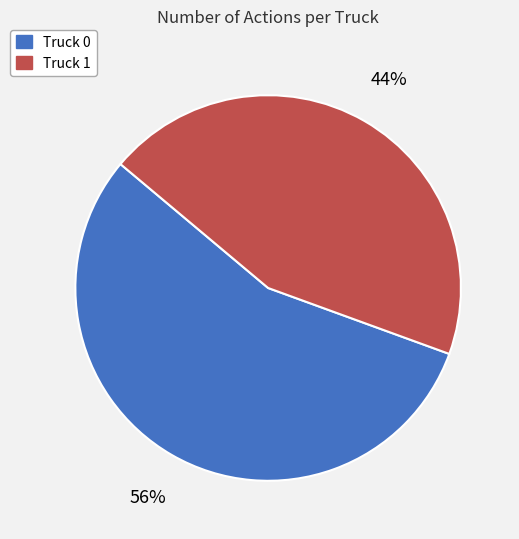

The Truck 1 slice represents 44% of the pie. True or false?

True